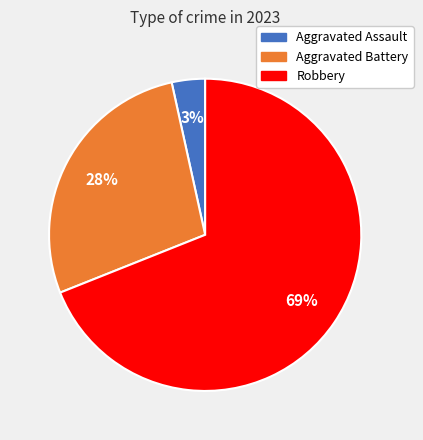

Is it true that Aggravated Assault is 3% of the pie?

True